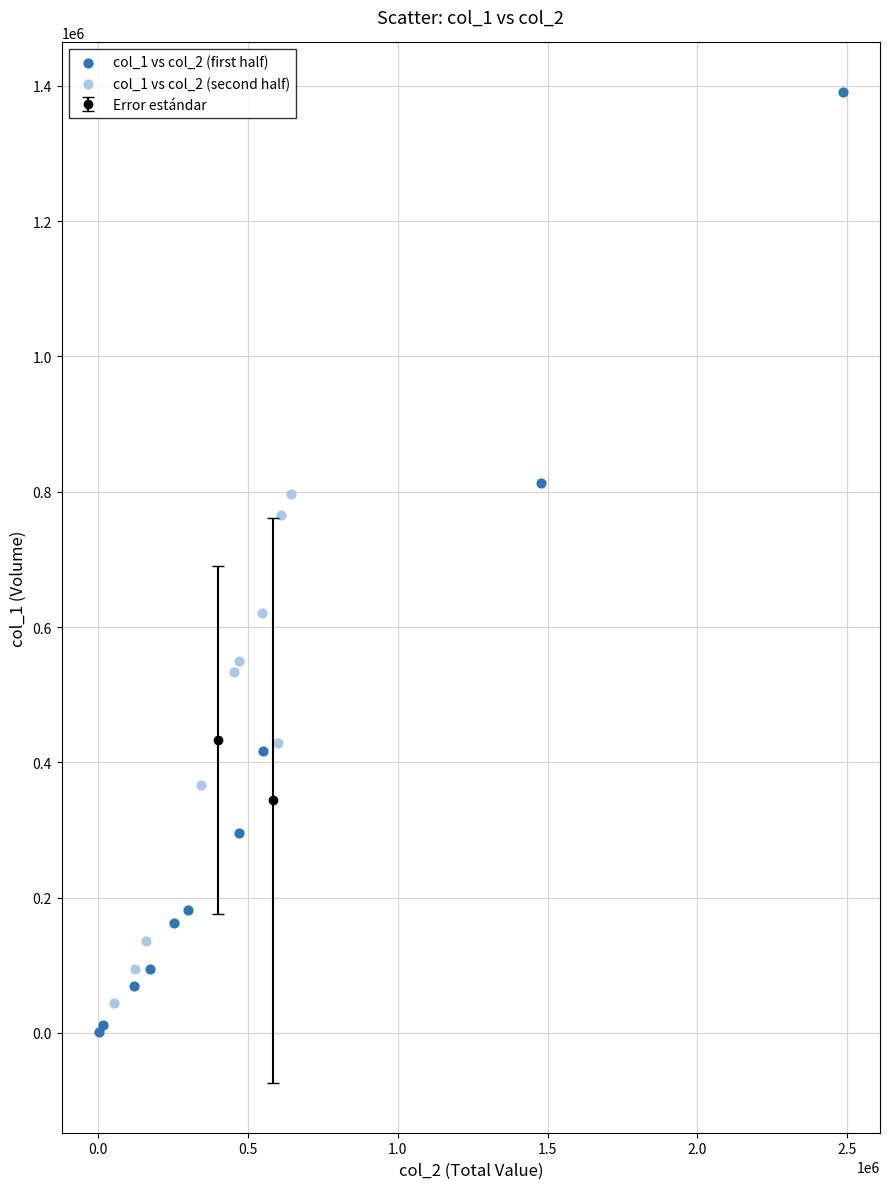

Which series has the largest Y range (max minus min)?

col_1 vs col_2 (first half)